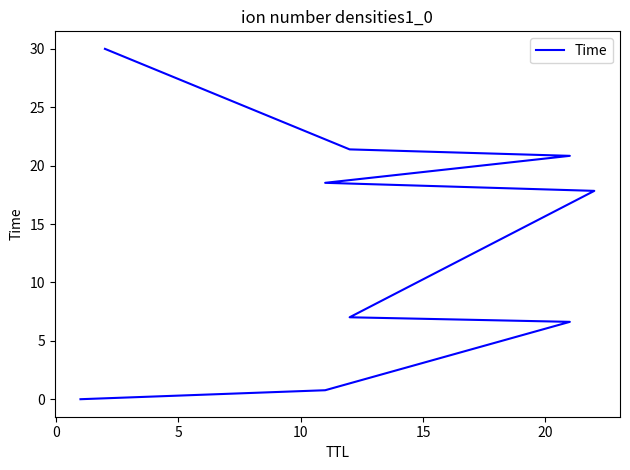

Reading left to right, list all the values displayed in this chart.

0.0	0.8	6.6	7.0	17.8	18.5	20.8	21.4	30.0